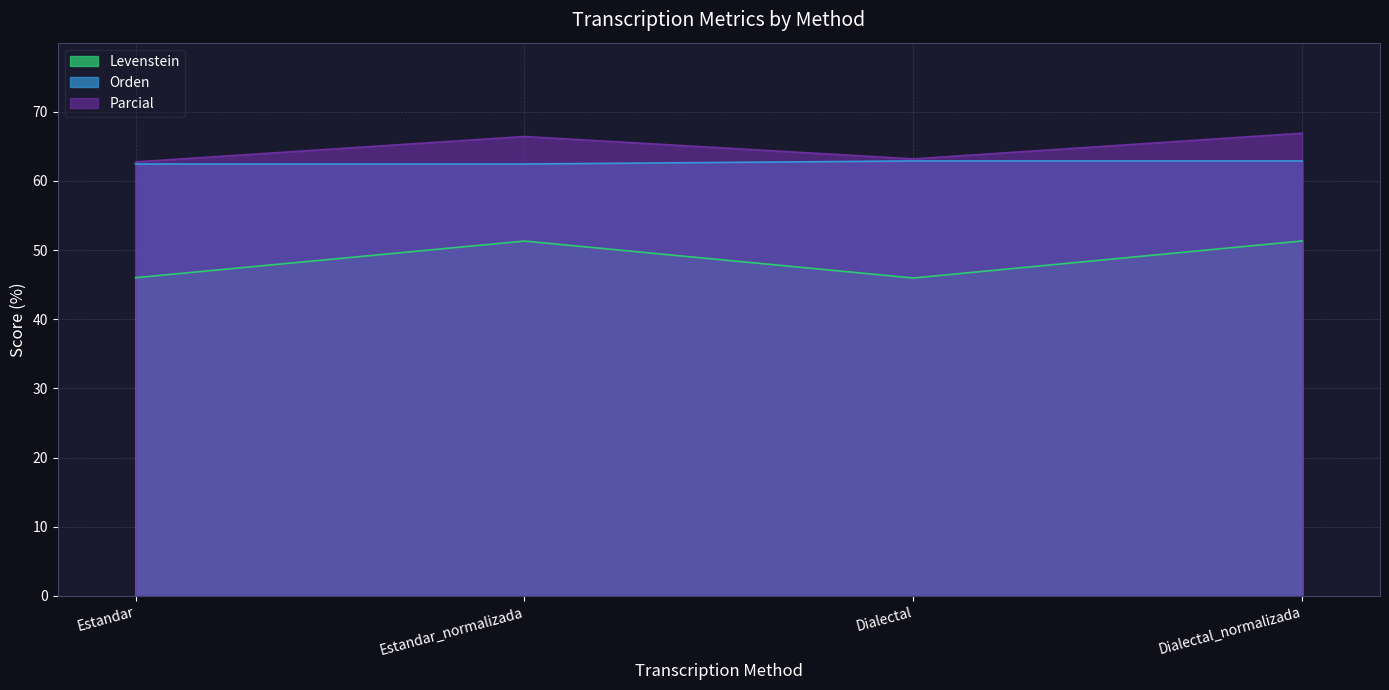

What position from the left is Estandar_normalizada?

2